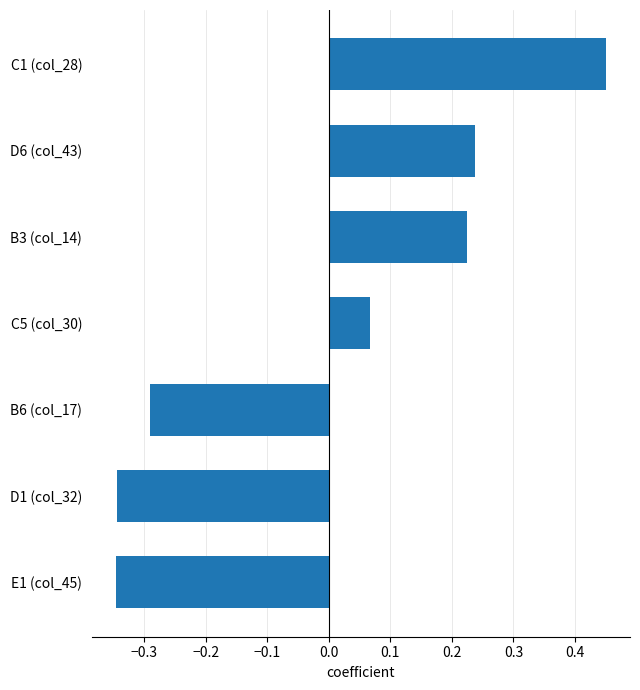

Is it true that the value at B3 (col_14) is 0.4?

False